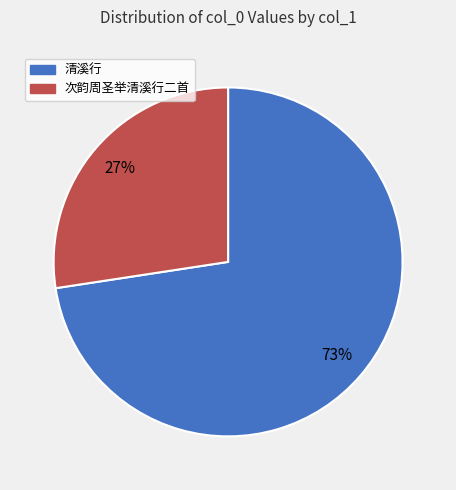

How many slices are in this pie chart?

2